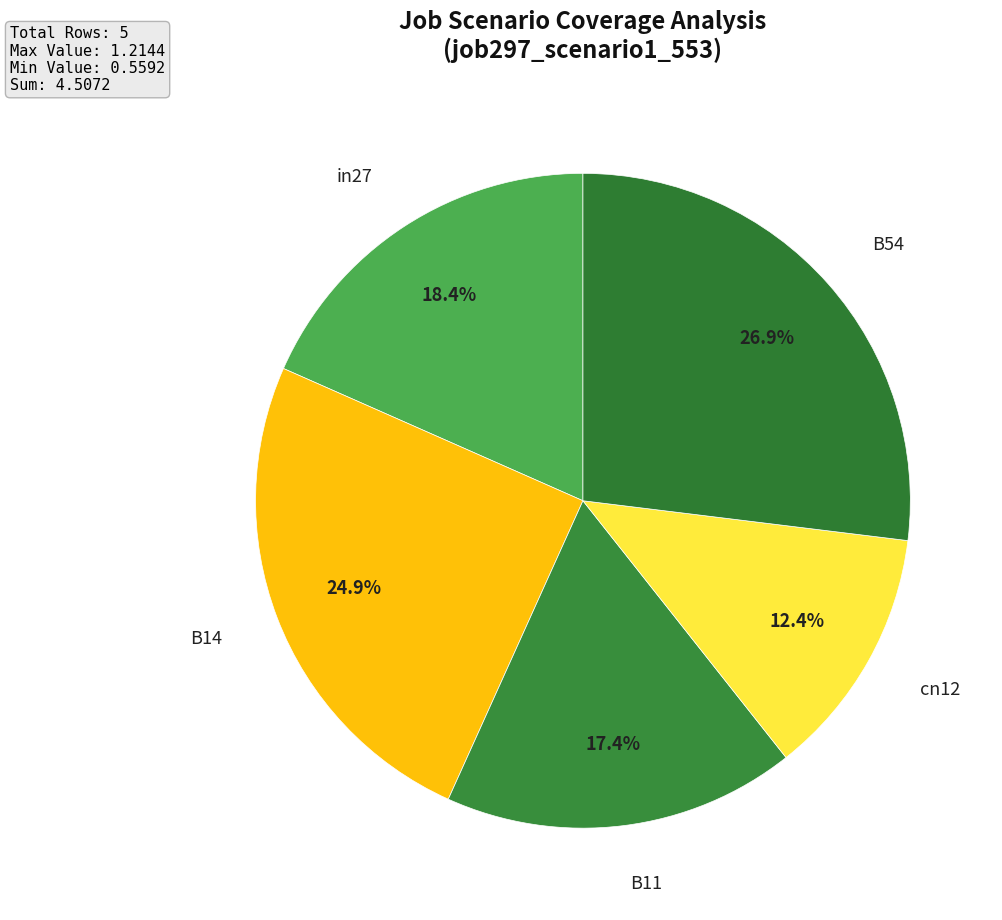

To the nearest percent, what is the combined percentage of B14 and in27?

43%